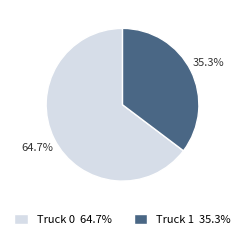

What is the ratio of the value at Truck 1 to the value at Truck 0?

0.5